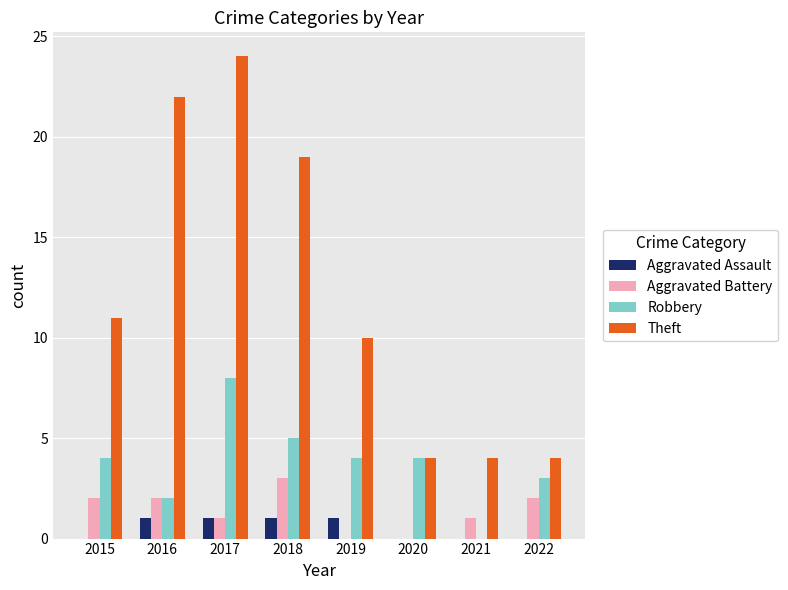

How many groups of bars are there?

8